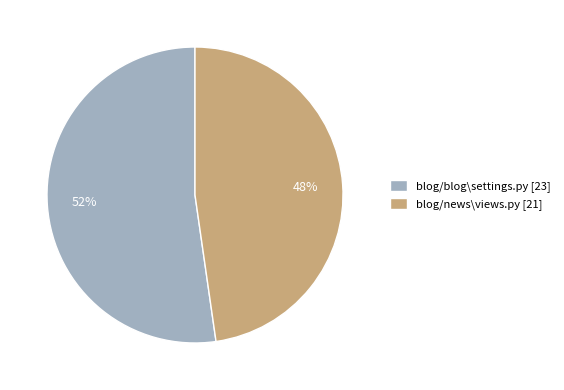

What percentage is the blog/blog\settings.py slice, to the nearest percent?

52%